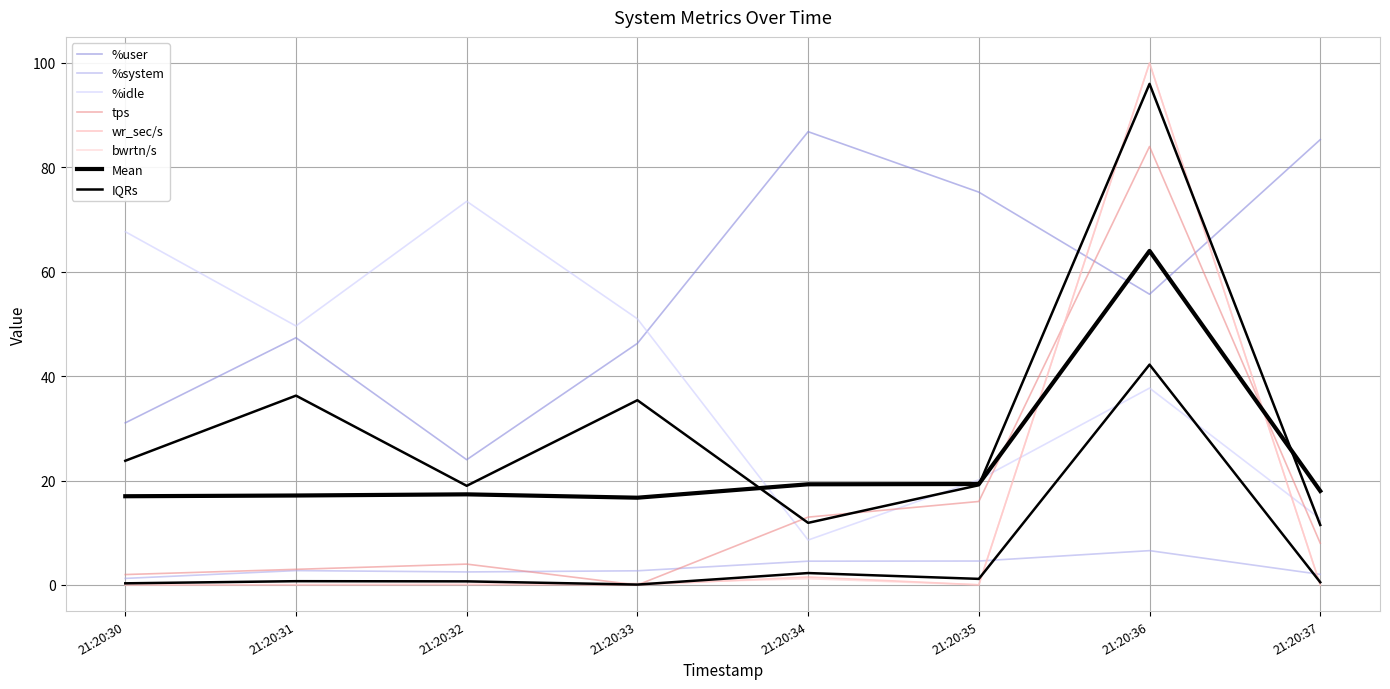

What is the sum of all wr_sec/s values?

101.7